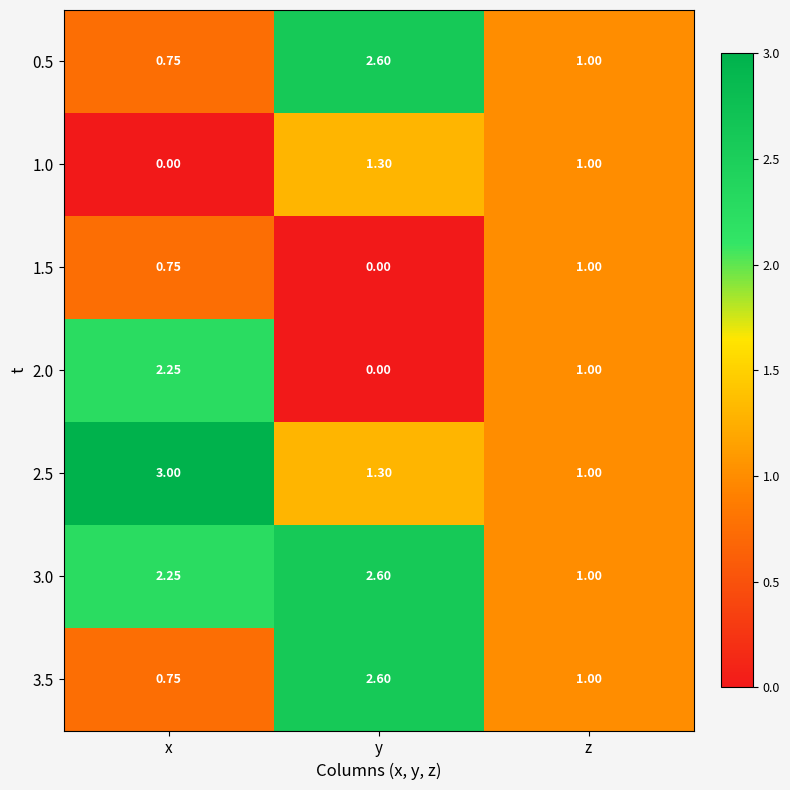

Which category has the lowest value in the 0.5 series?

x